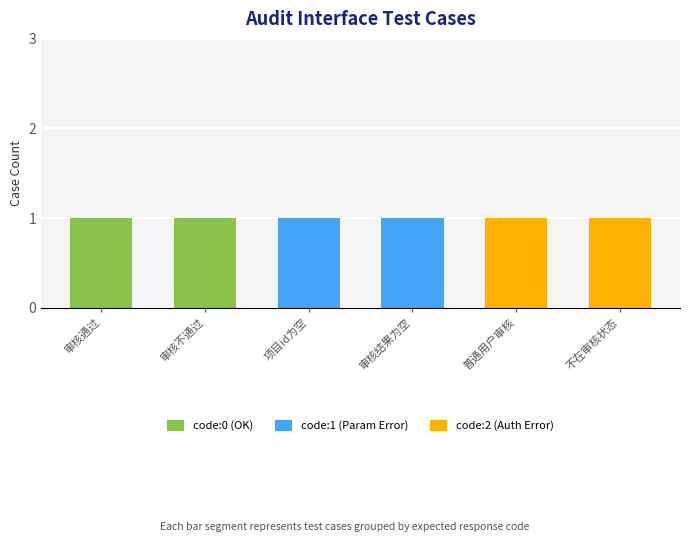

Reading left to right, list the values for the code:0 (OK) series.

审核通过=1	审核不通过=1	项目id为空=0	审核结果为空=0	普通用户审核=0	不在审核状态=0